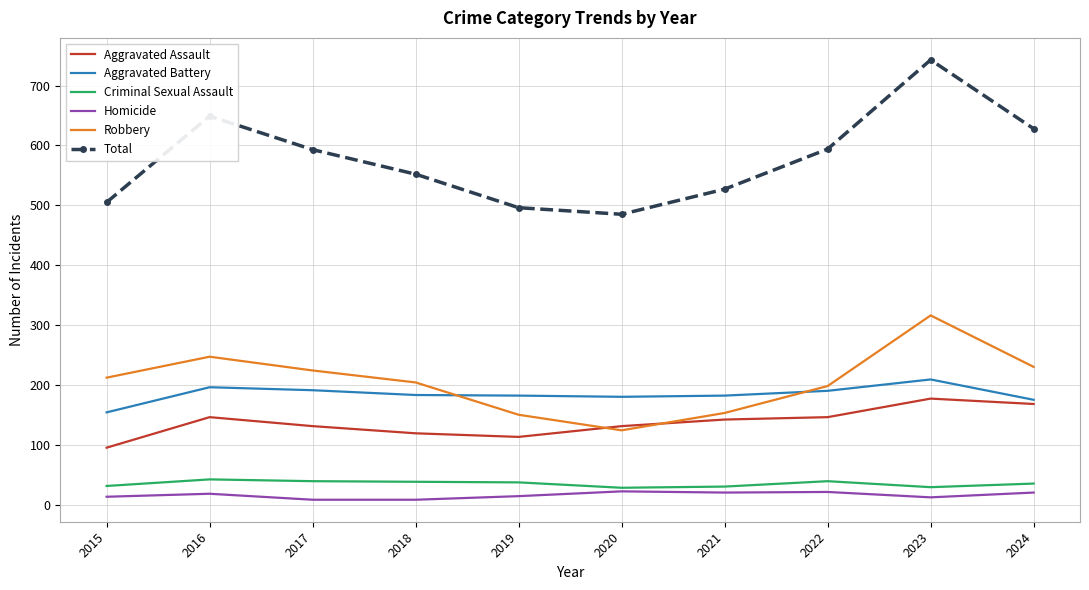

True or false: Homicide and Robbery intersect in this chart.

False